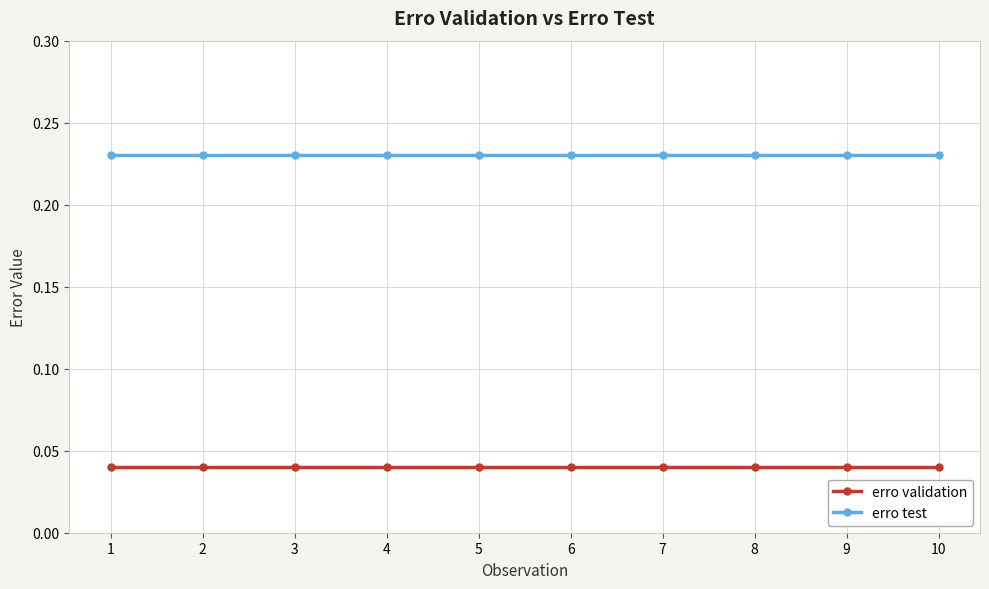

True or false: erro test and erro validation cross at least once.

False